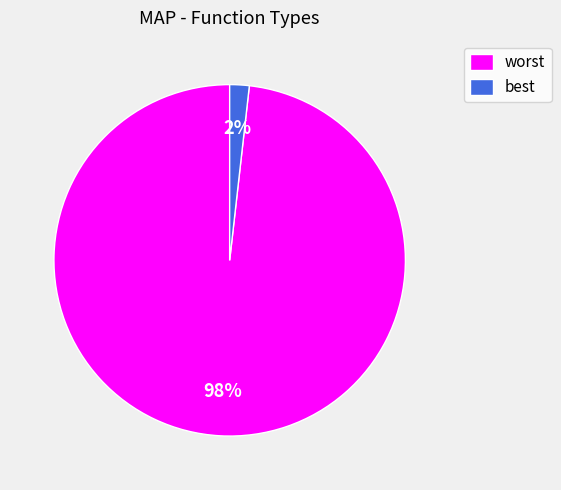

What is the ratio of the value at best to the value at worst?

0.0